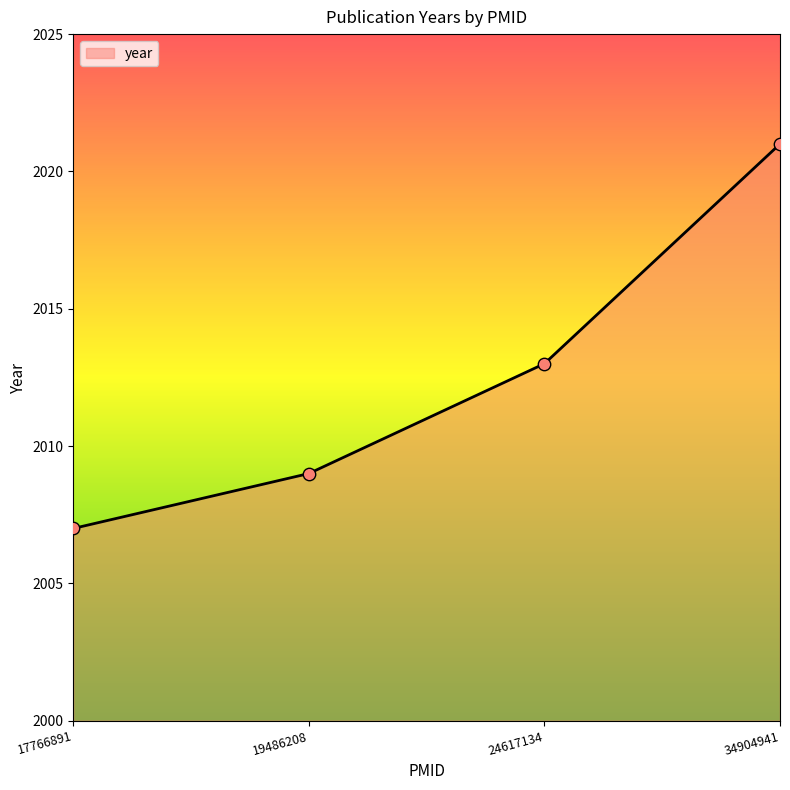

Between 19486208 and 34904941, which is larger?

34904941